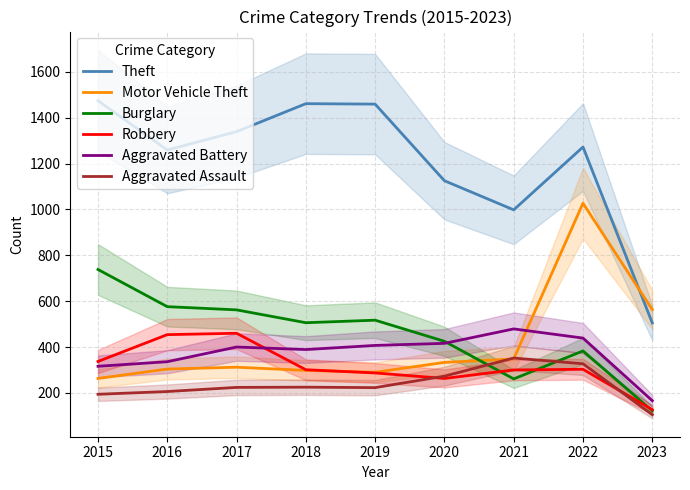

Between which two adjacent categories do Motor Vehicle Theft and Burglary first intersect?

2020 and 2021